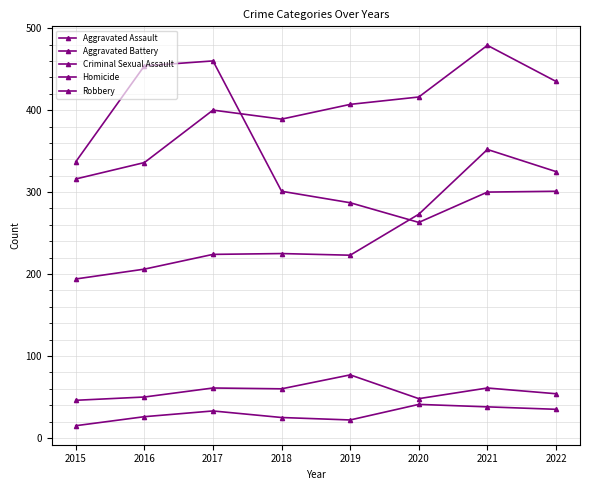

What is the greatest value displayed?

479